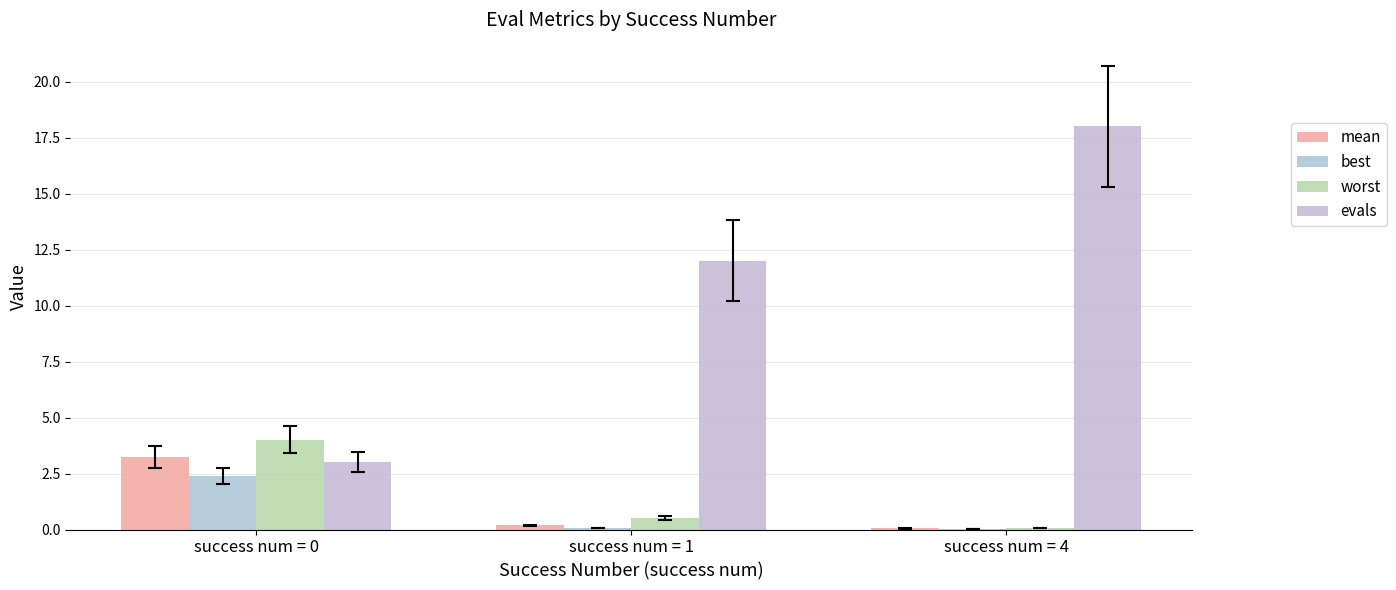

Does the chart contain stacked bars?

No